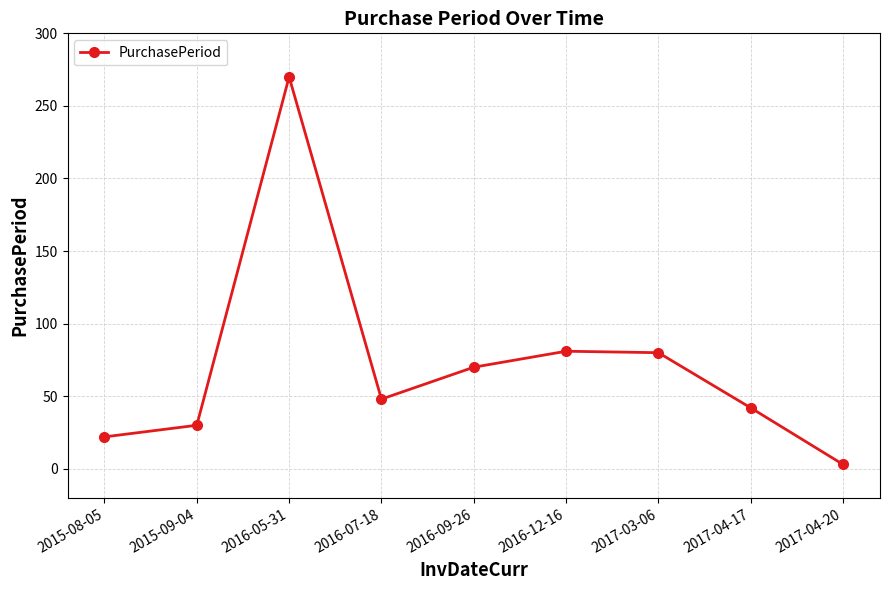

How many points are lower than both their immediate neighbors (excluding endpoints)?

1